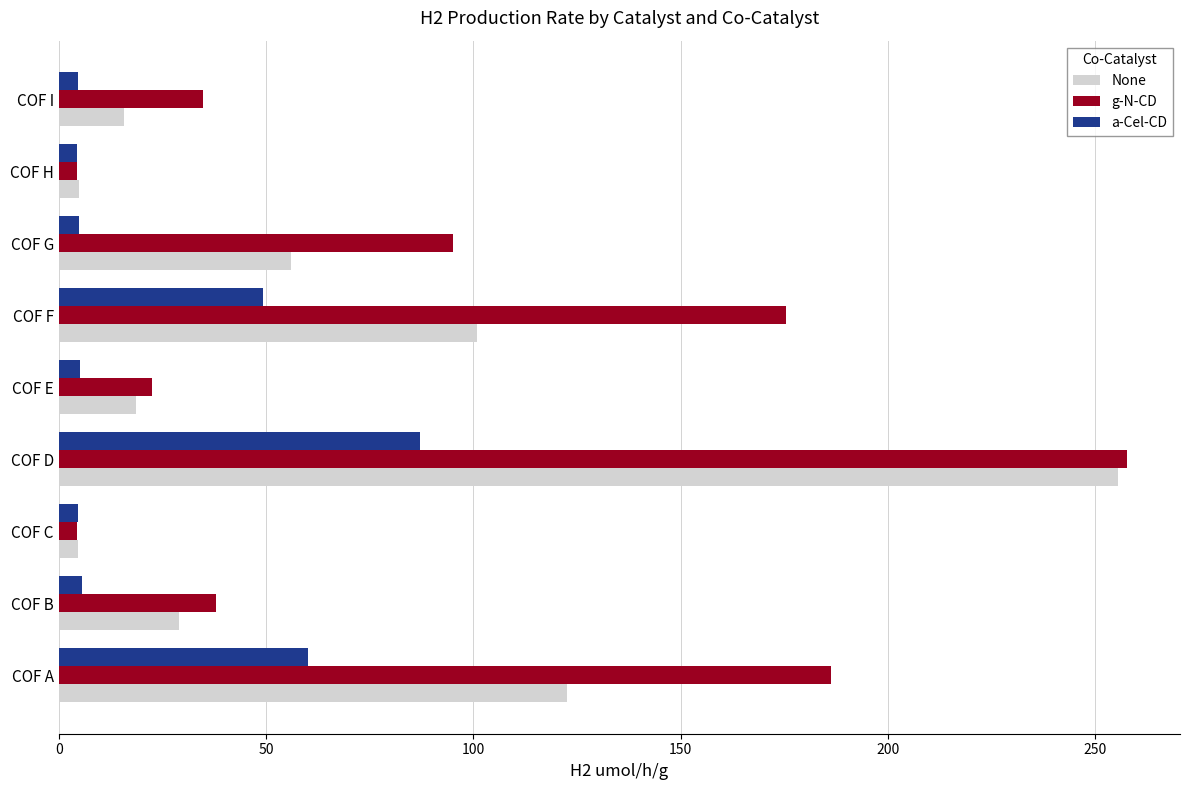

What is the difference between the maximum and minimum values in the g-N-CD series?

253.3